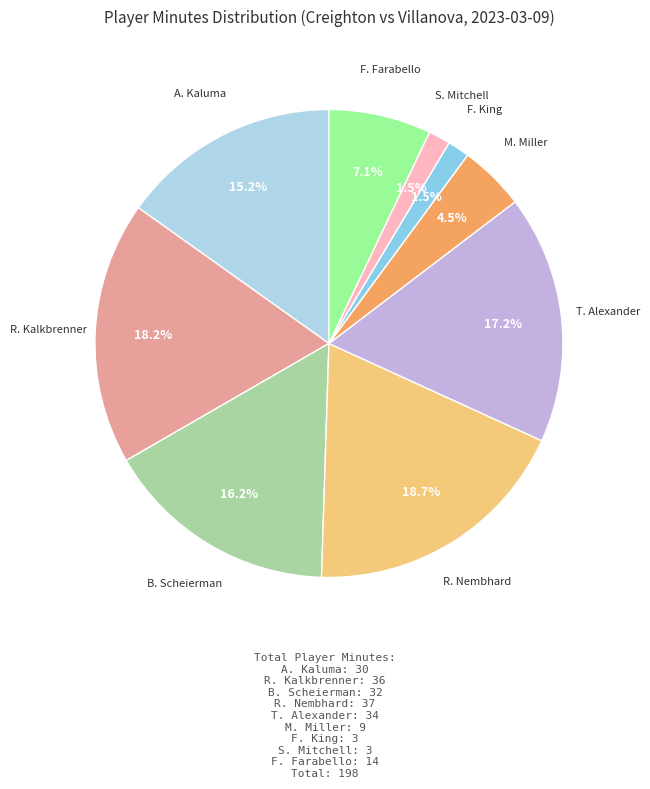

How many slices are in this pie chart?

9